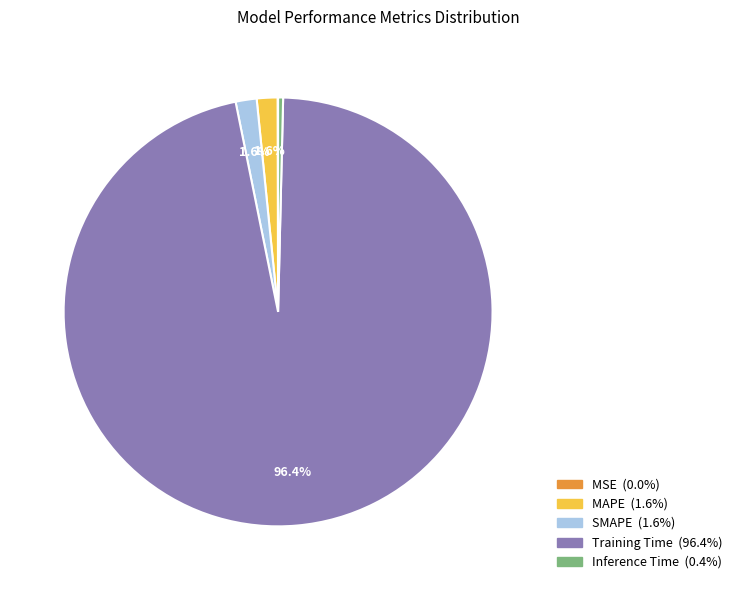

What is the total percentage of SMAPE and Training Time?

98.0%